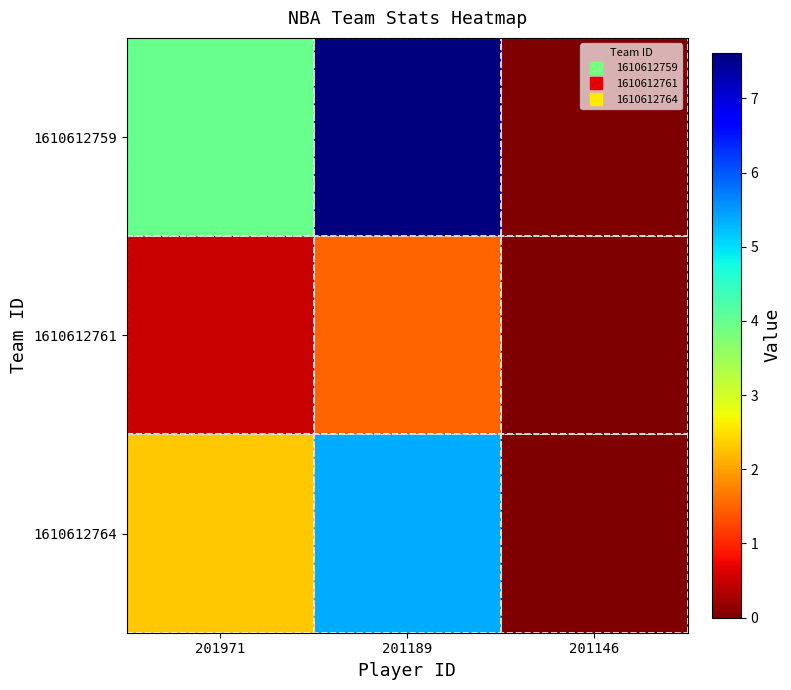

Which series has the largest total across all categories?

1610612759